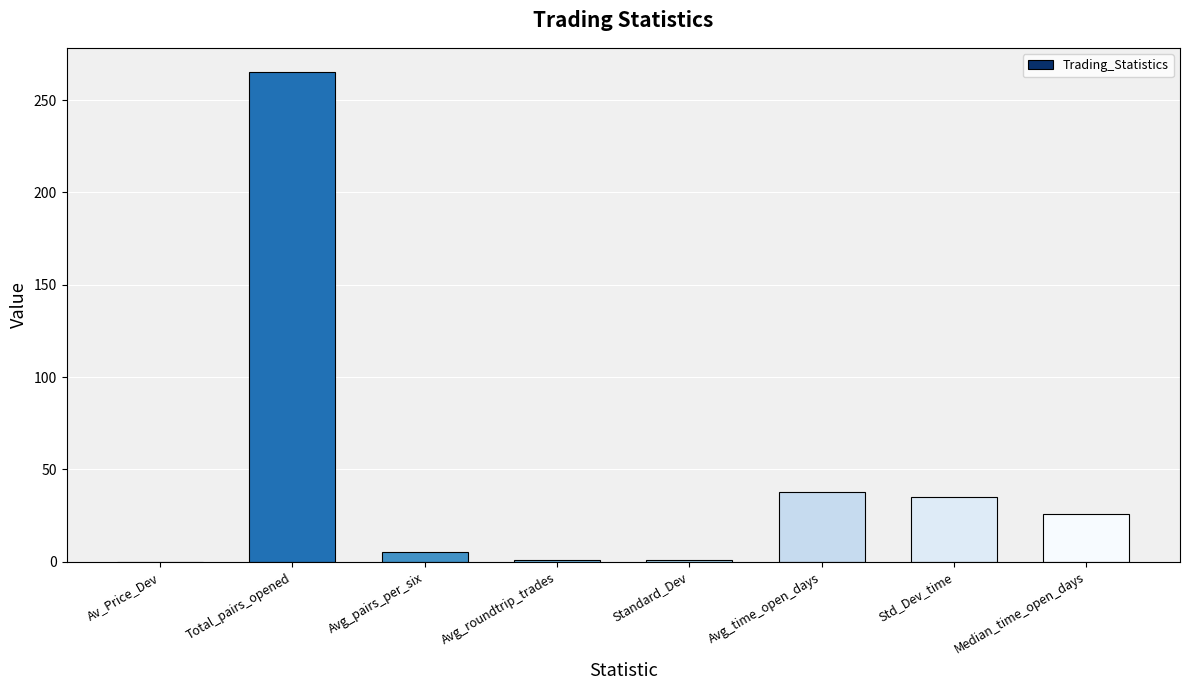

Where does the data first go above 26?

Total_pairs_opened